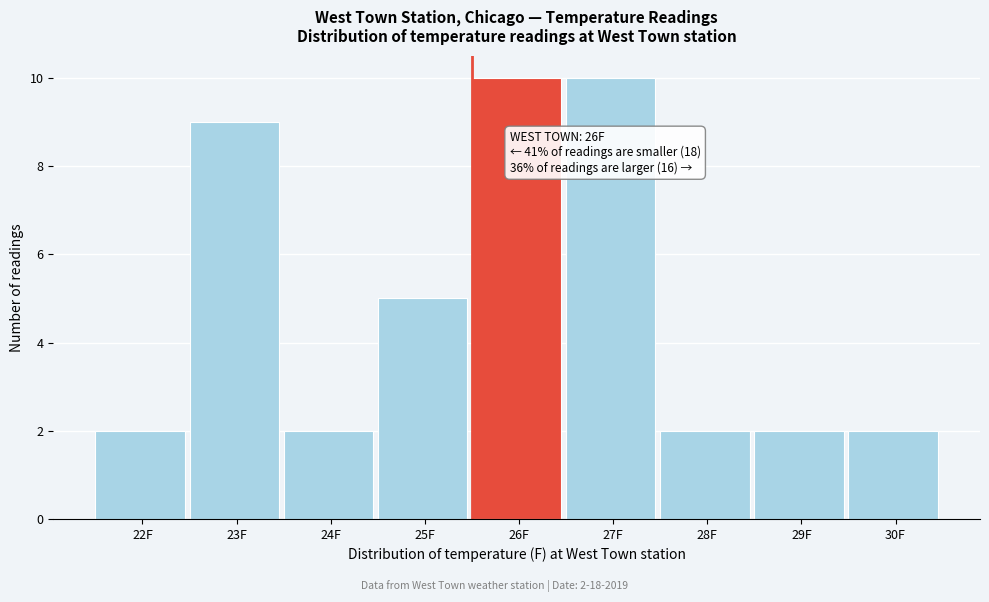

Reading right to left, transcribe all the data shown in this chart.

30F=2	29F=2	28F=2	27F=10	26F=10	25F=5	24F=2	23F=9	22F=2